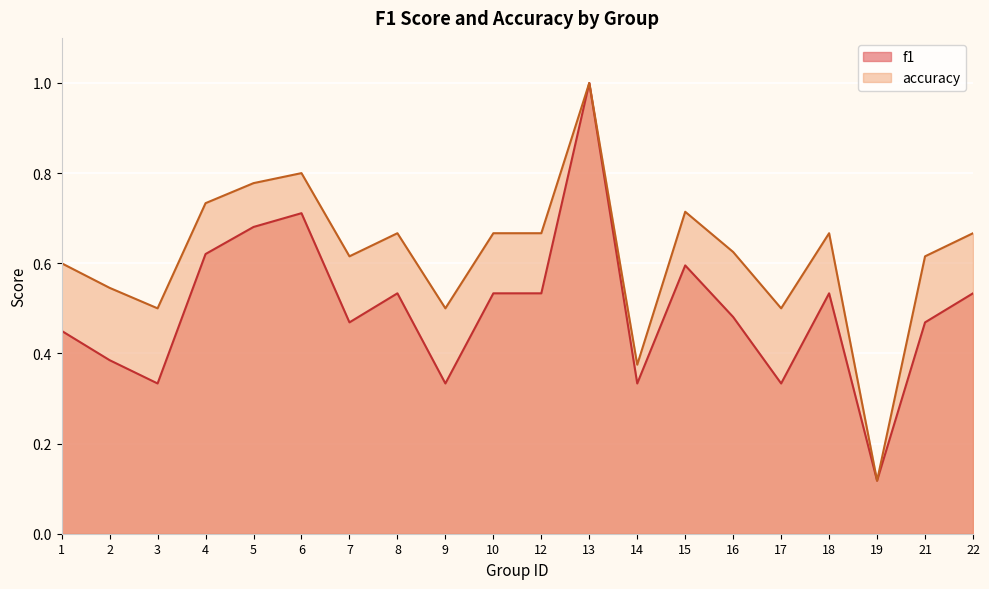

Rank the categories by accuracy value from lowest to highest.

19, 14, 3, 9, 17, 2, 1, 7, 21, 16, 8, 10, 12, 18, 22, 15, 4, 5, 6, 13